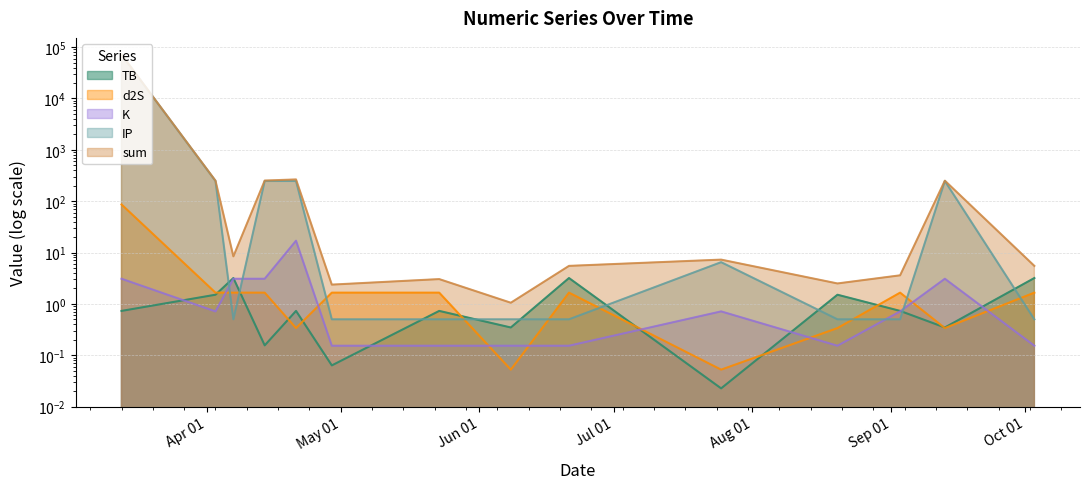

True or false: sum and TB intersect in this chart.

False